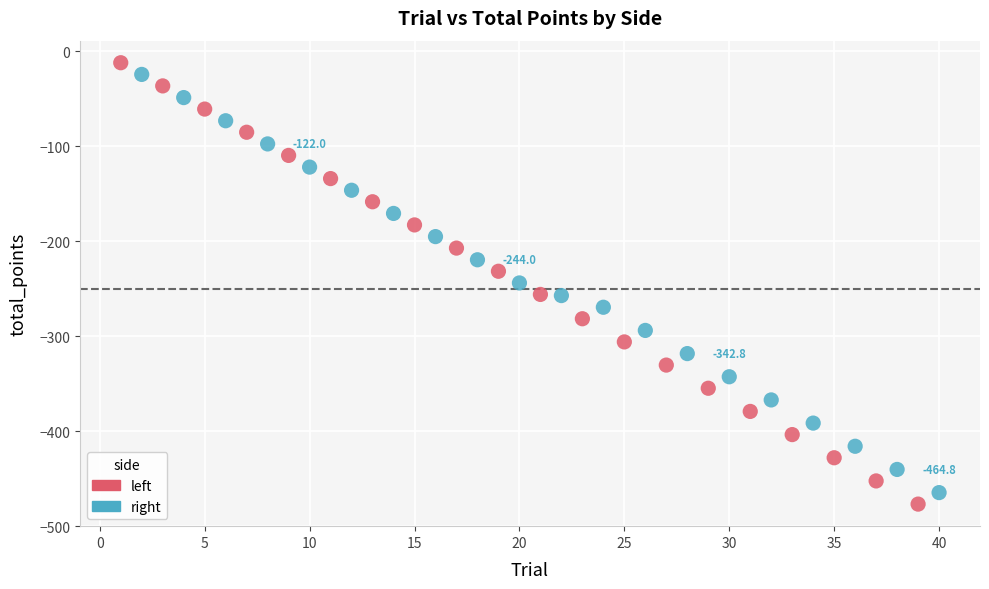

Which series has the largest Y range (max minus min)?

left